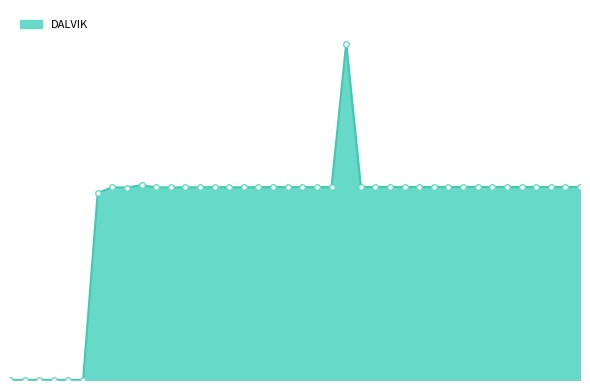

Does the chart have visible grid lines?

No